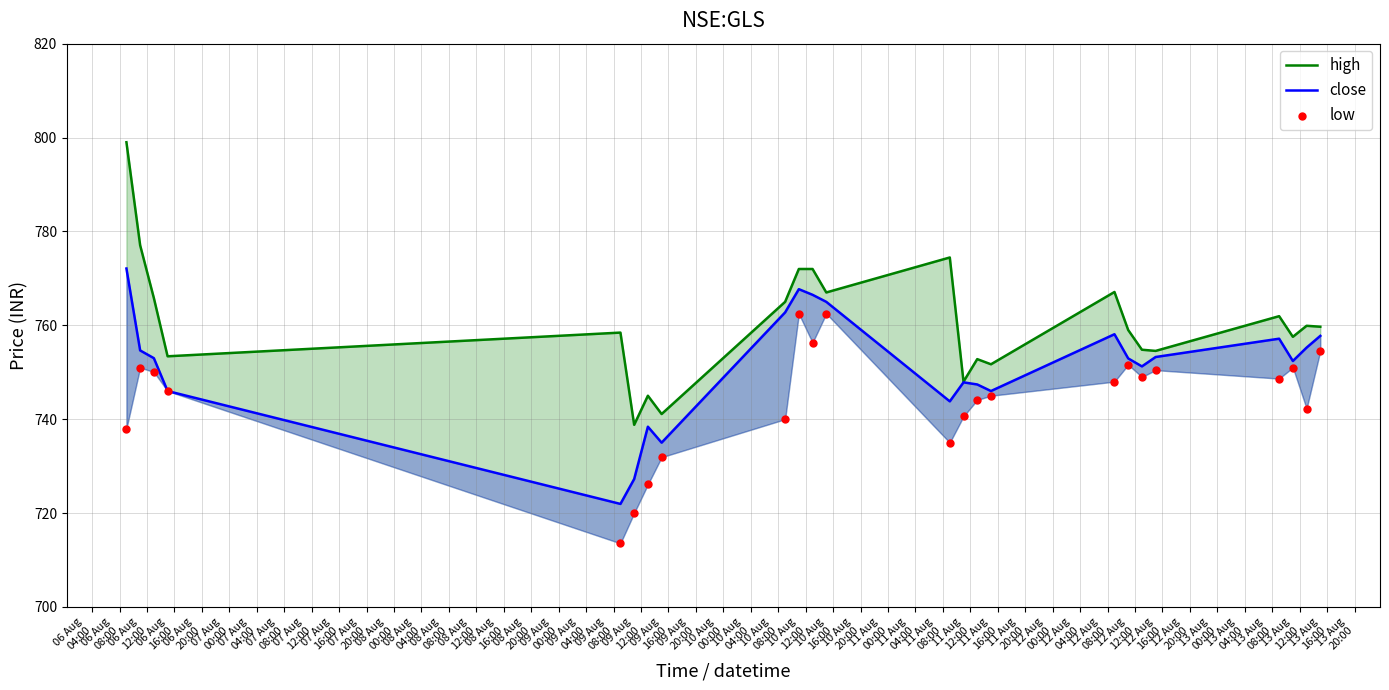

Which series reaches the minimum Y coordinate?

low